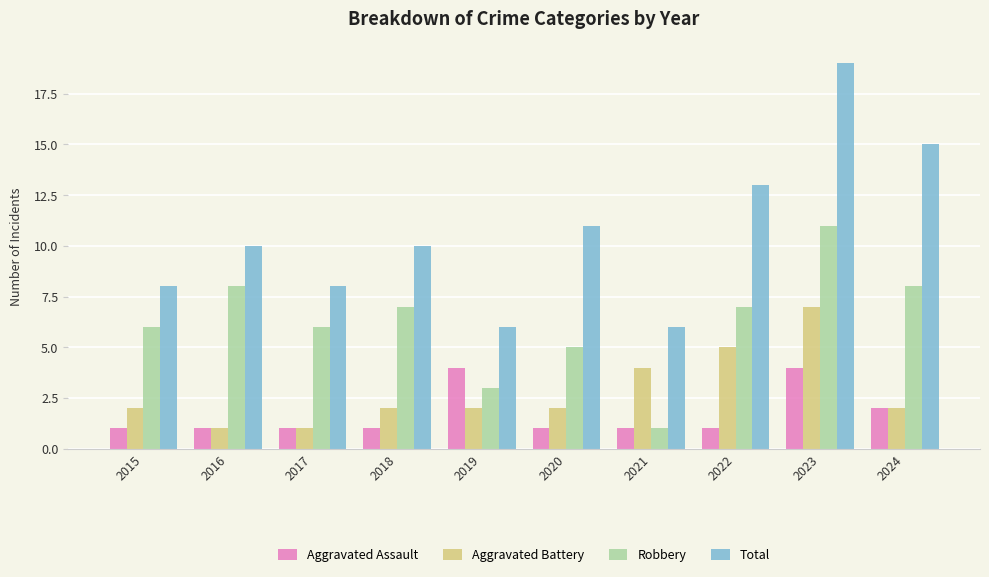

How many bars are there in each group?

4